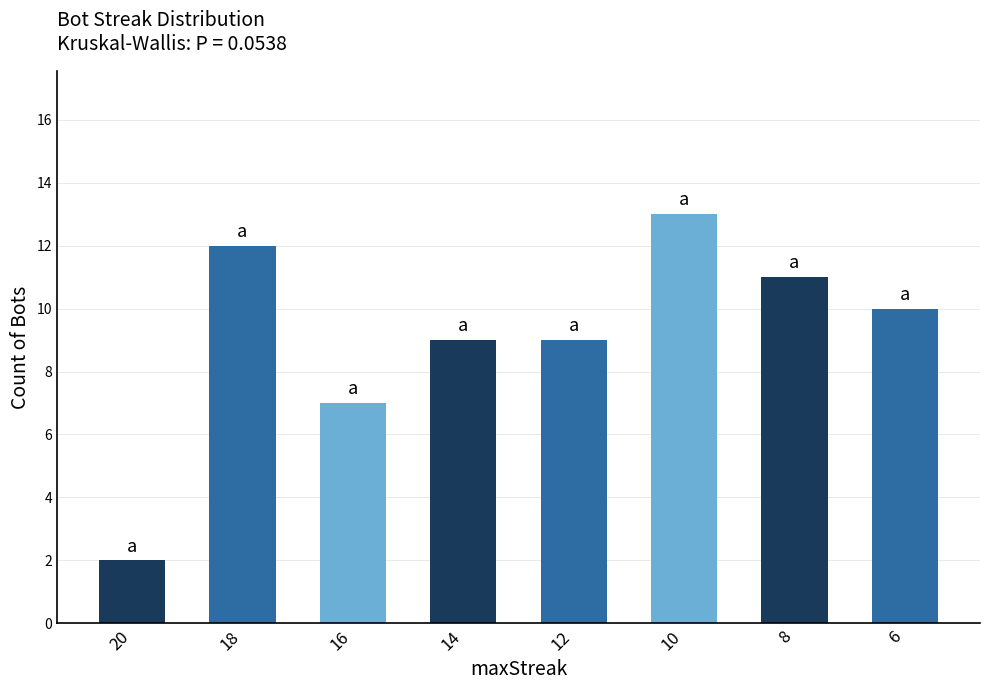

Reading right to left, transcribe all the data shown in this chart.

10	11	13	9	9	7	12	2